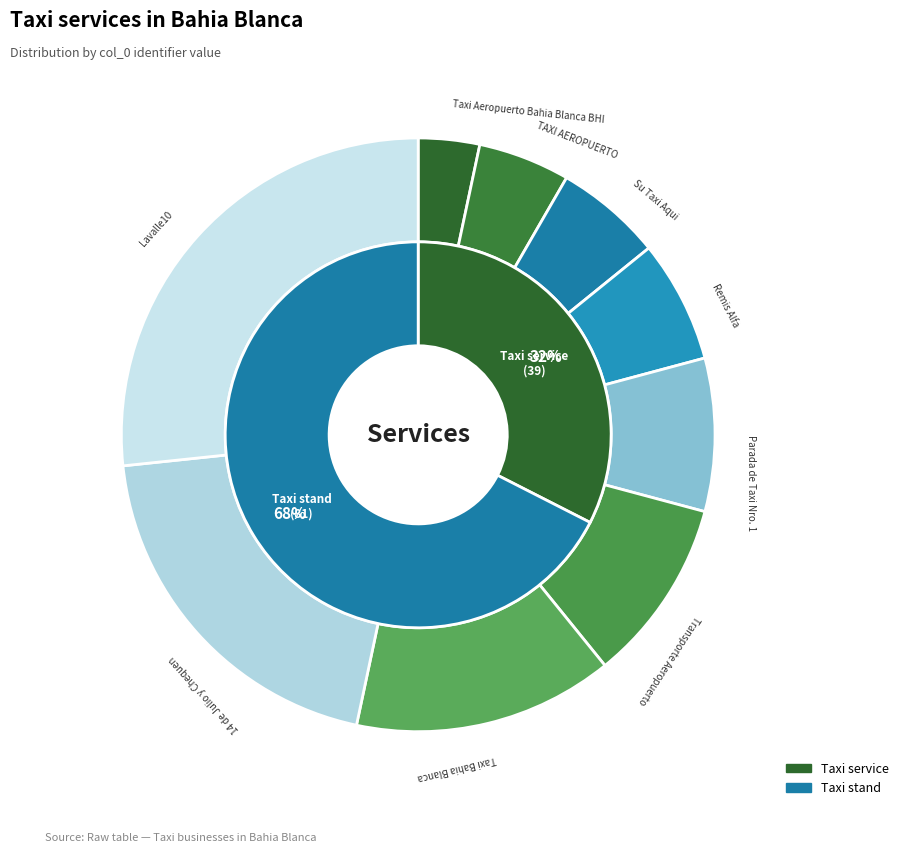

Is Taxi Bahia Blanca the majority of the pie?

No